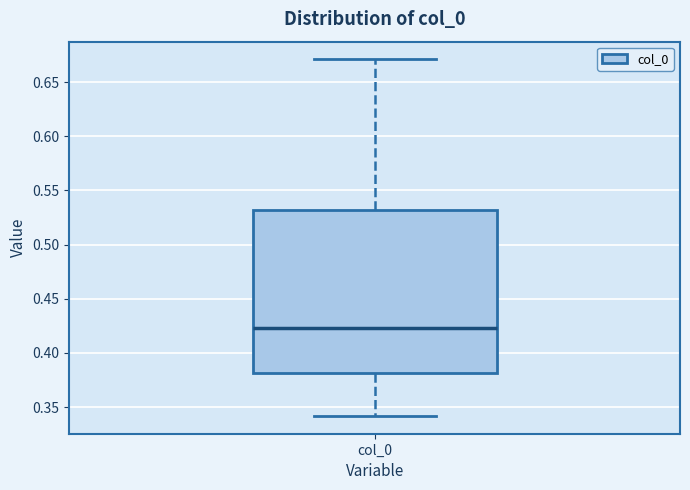

Where is the upper edge of the box for col_0 on the y-axis? The values are not printed on the chart, so give them approximately, as read against the axis.

0.530